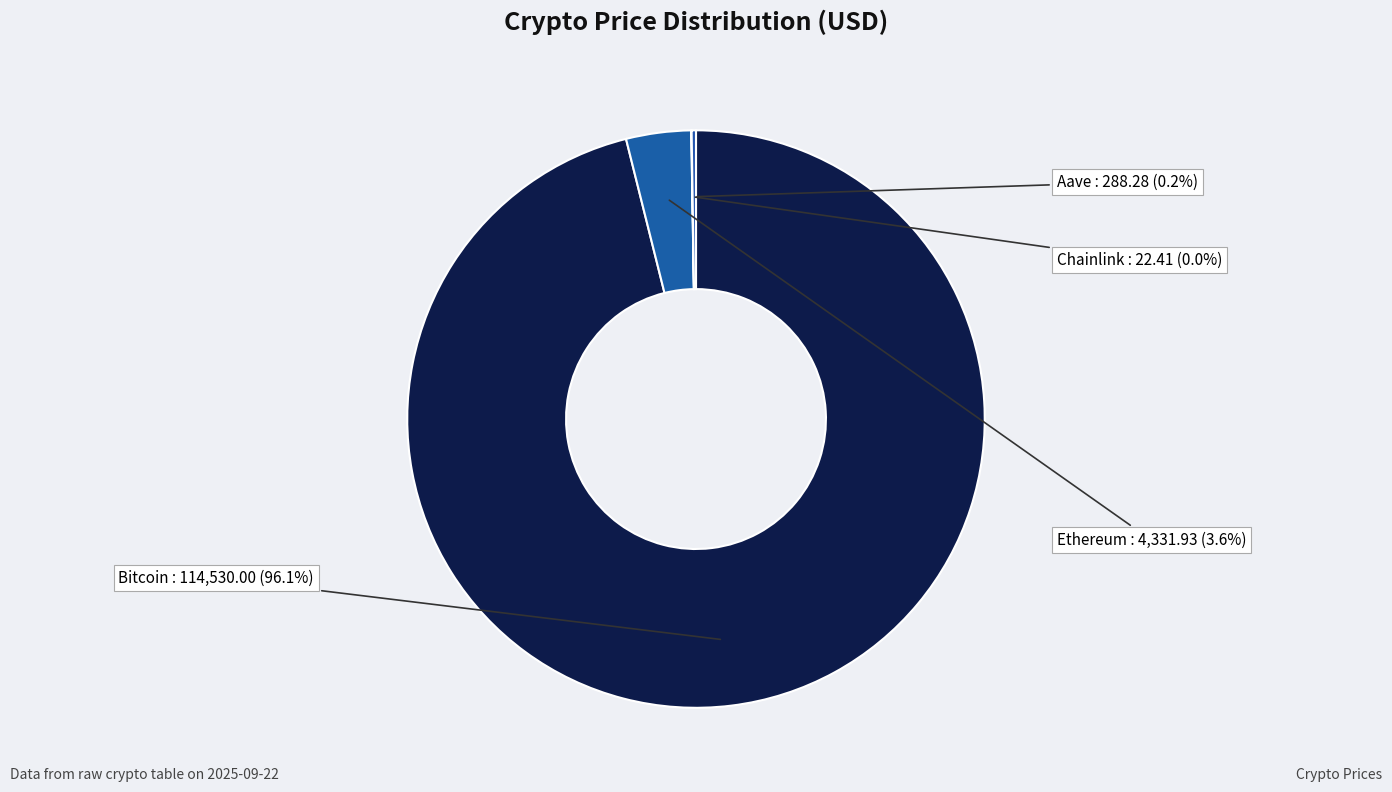

Does Bitcoin represent more than half of the total?

Yes